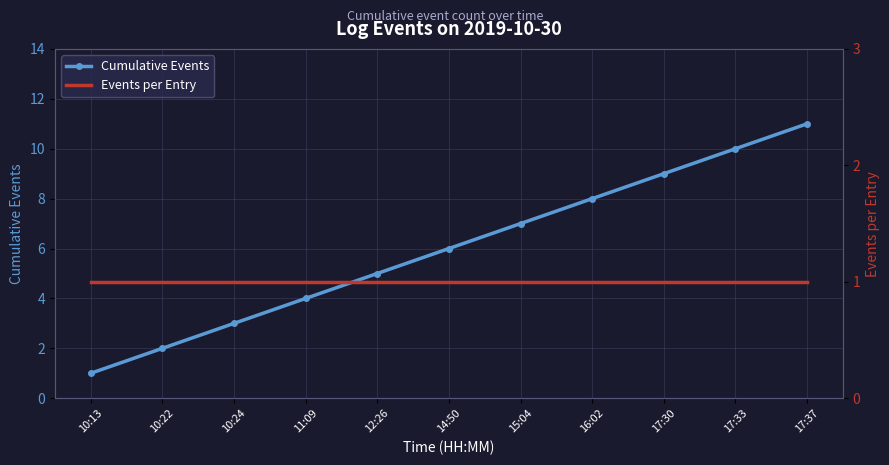

Rank the series at 15:04 from highest to lowest value.

Cumulative Events, Events per Entry